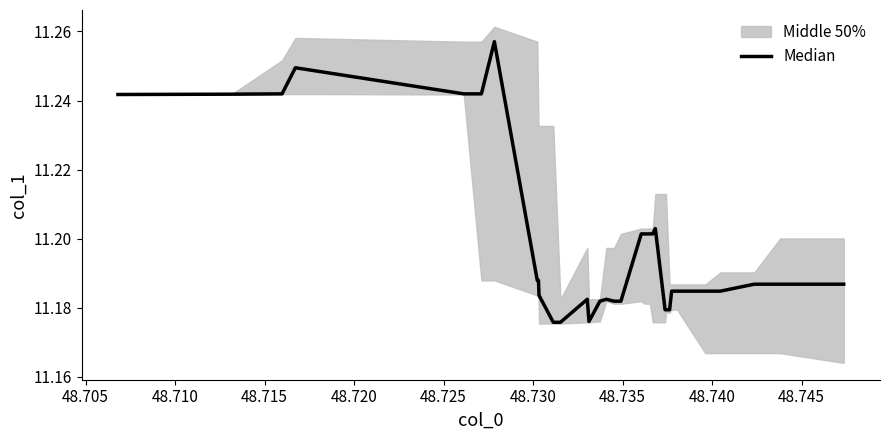

How many categories are shown in the chart?

34